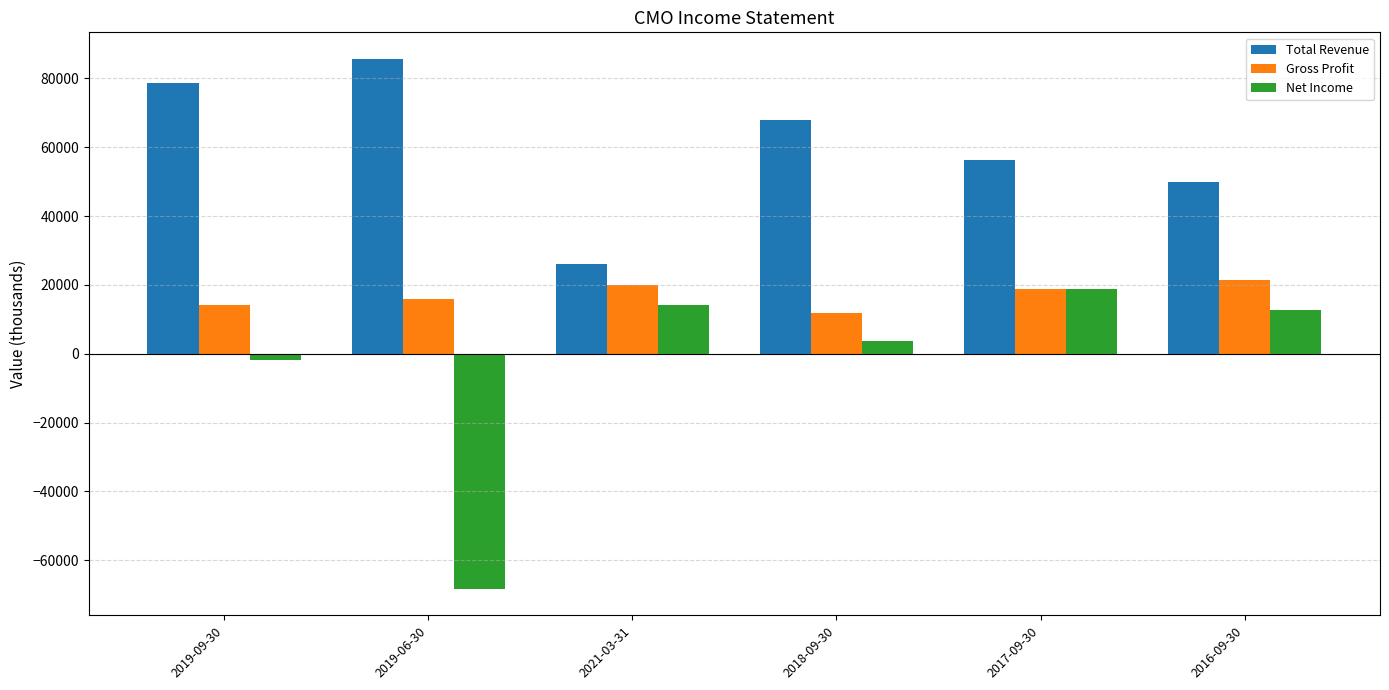

Count the number of data series in this chart.

3